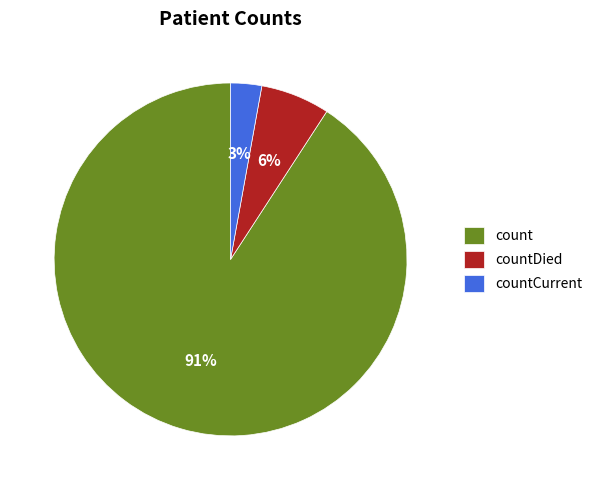

Which category accounts for the majority?

count